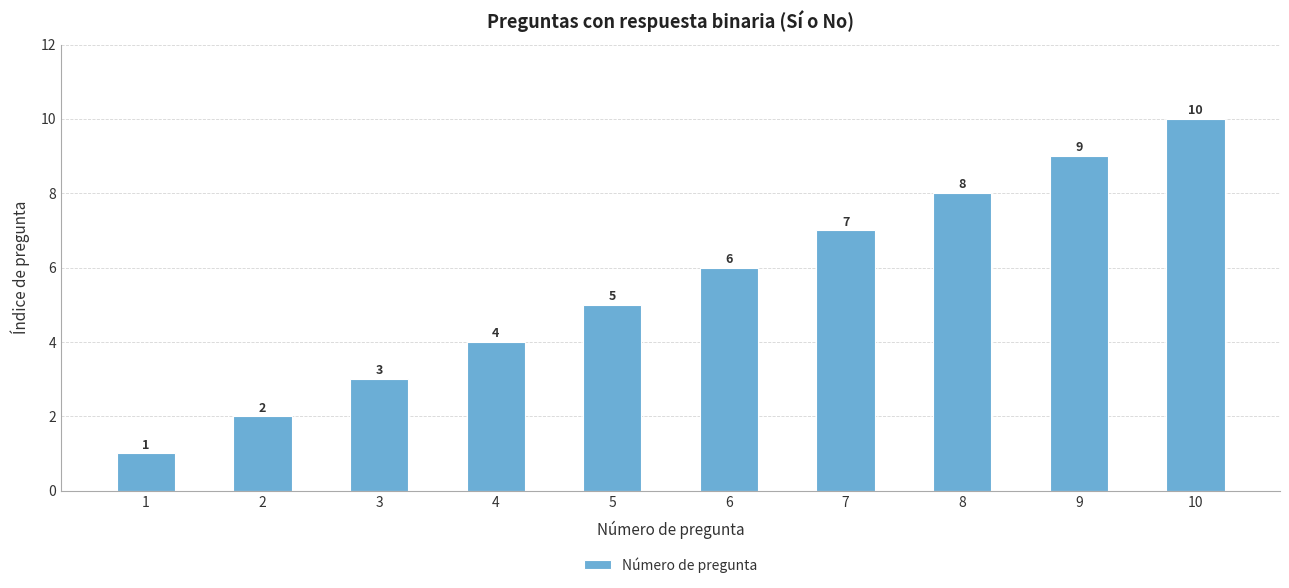

Where is the data nearest to the value 5?

5